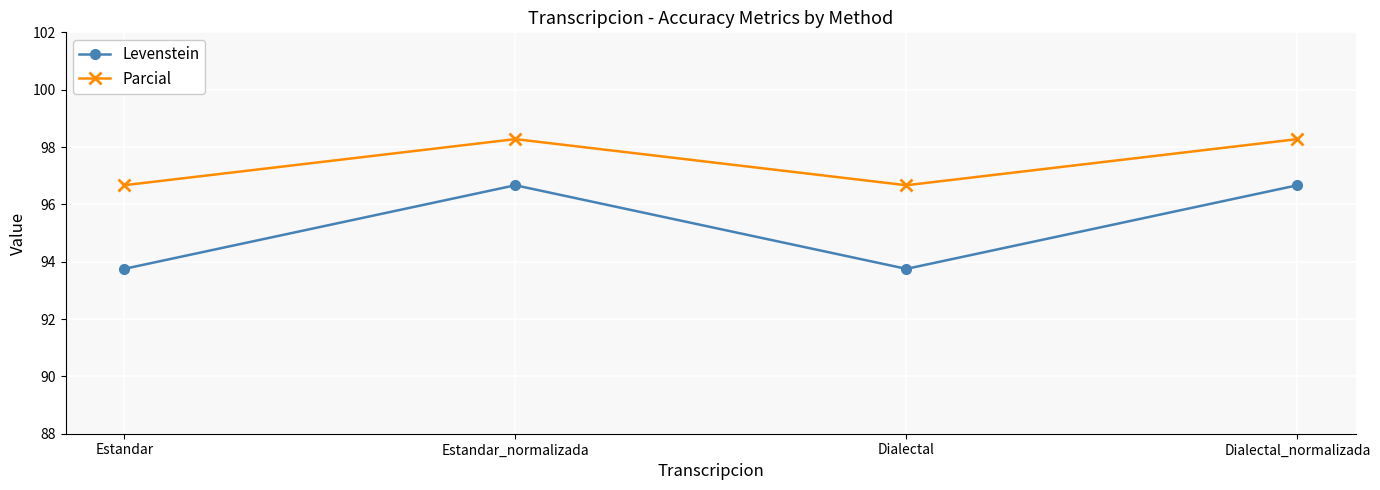

What position from the right is Estandar?

4